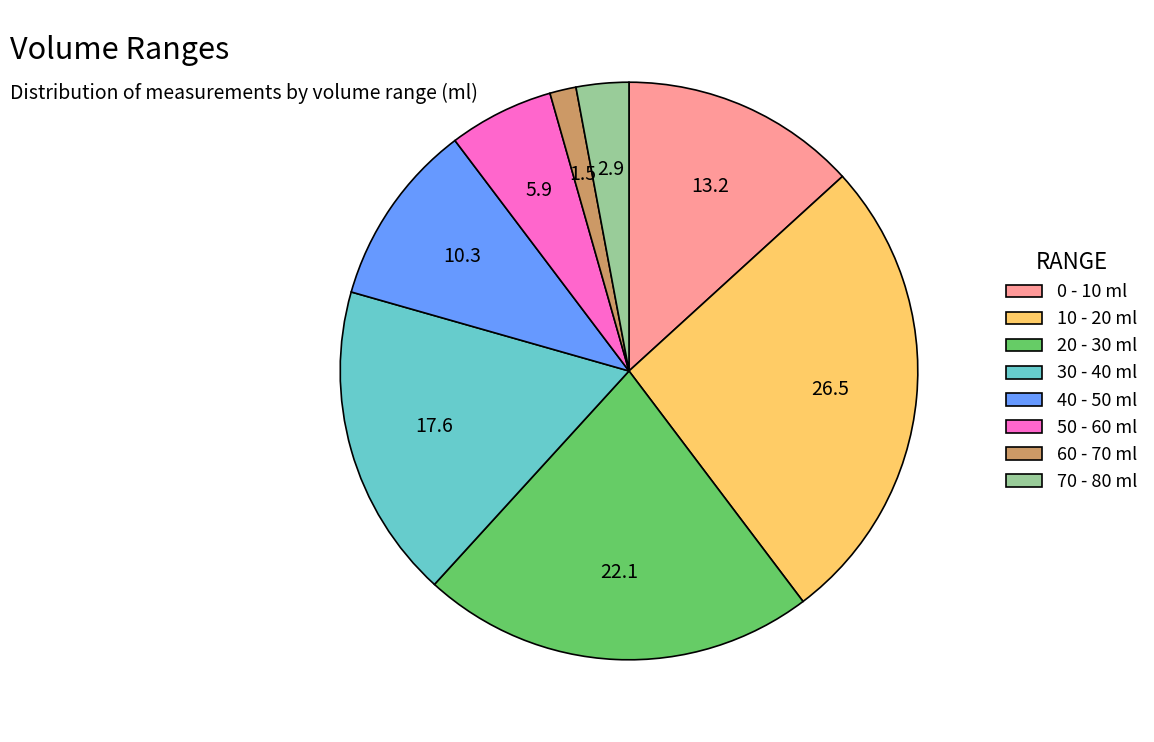

Rank the categories by value from lowest to highest.

60 - 70 ml, 70 - 80 ml, 50 - 60 ml, 40 - 50 ml, 0 - 10 ml, 30 - 40 ml, 20 - 30 ml, 10 - 20 ml